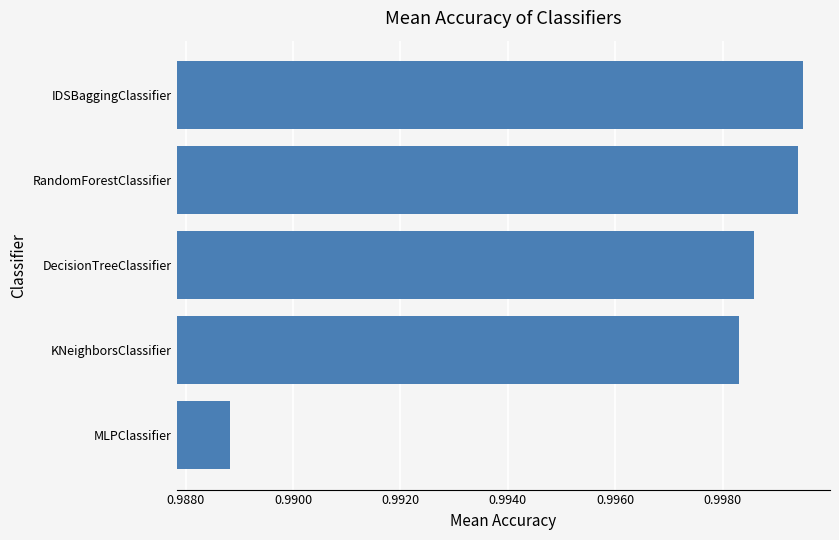

Is it true that the value at MLPClassifier is 1.6?

False